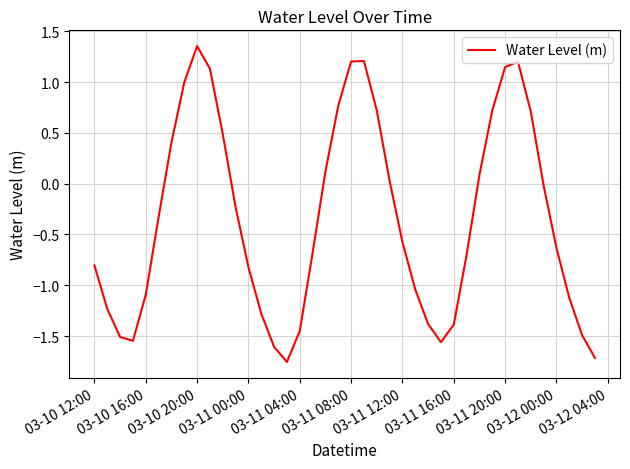

How many lines are shown in the chart?

1